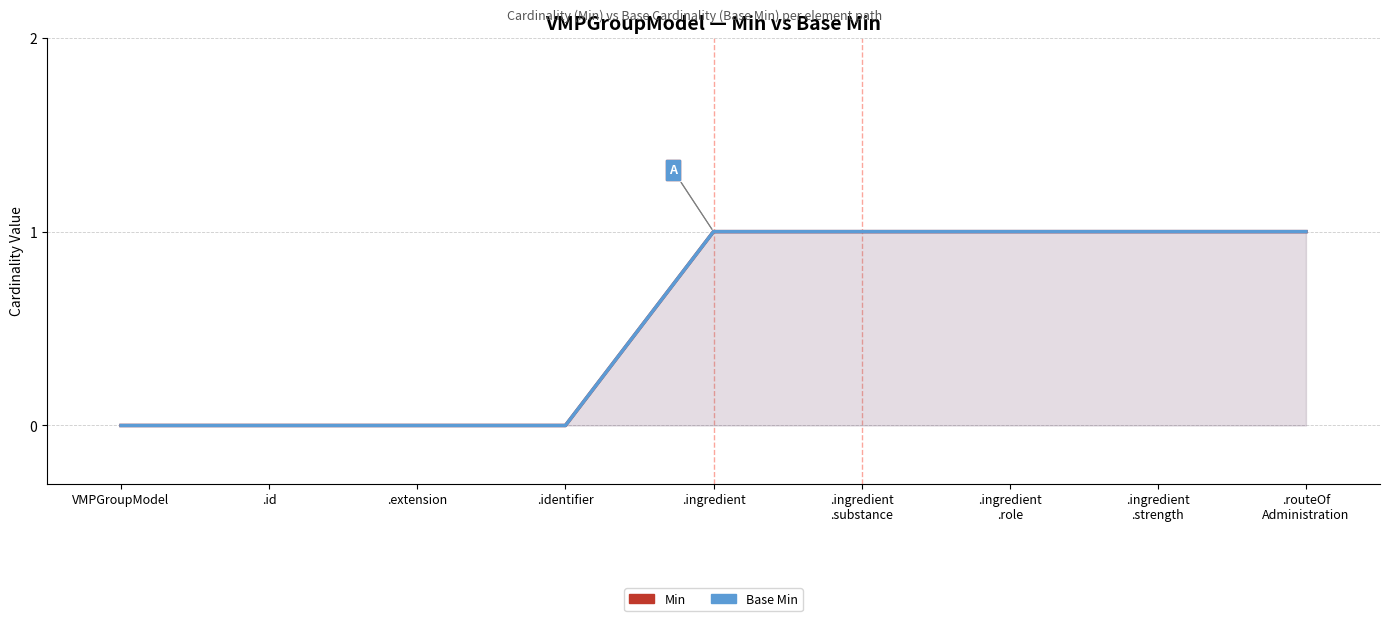

Which series has the largest range (max minus min)?

Min